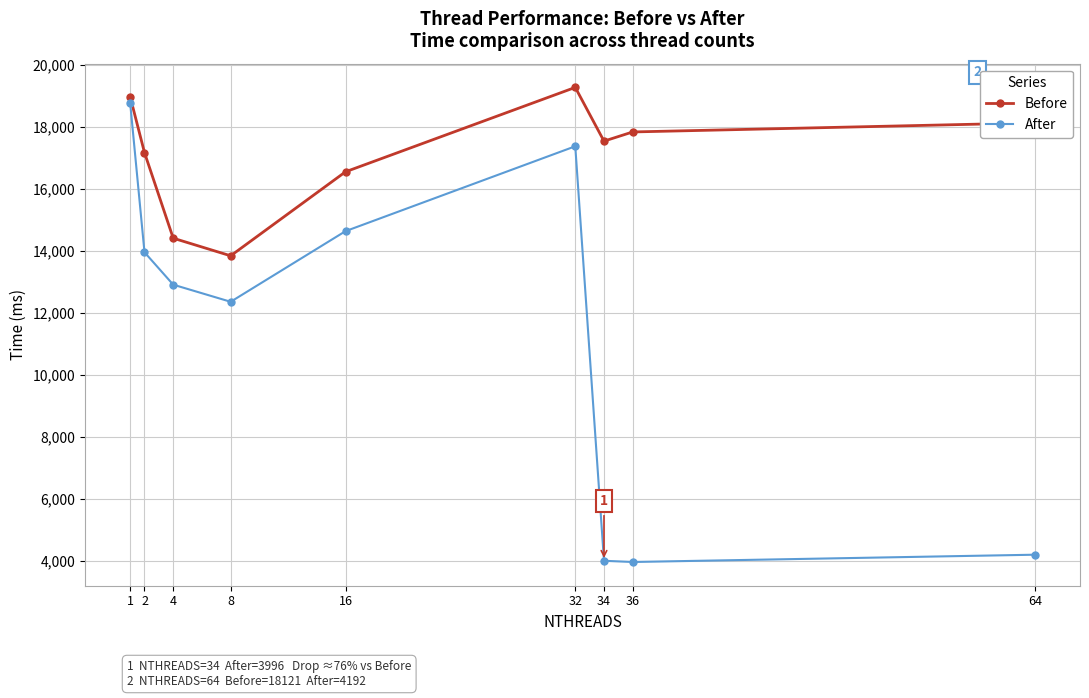

How many data points in After are less than 12902?

4